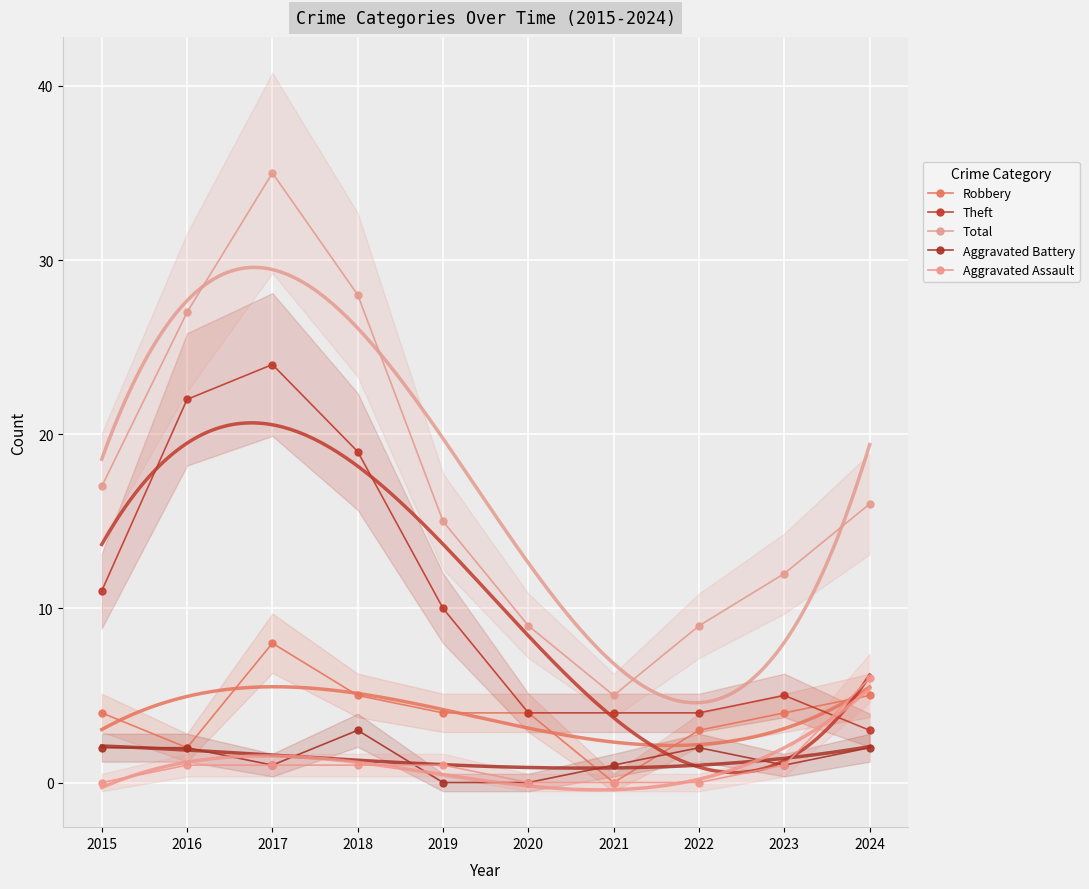

What are all the series names shown in the legend?

Robbery, Theft, Total, Aggravated Battery, Aggravated Assault